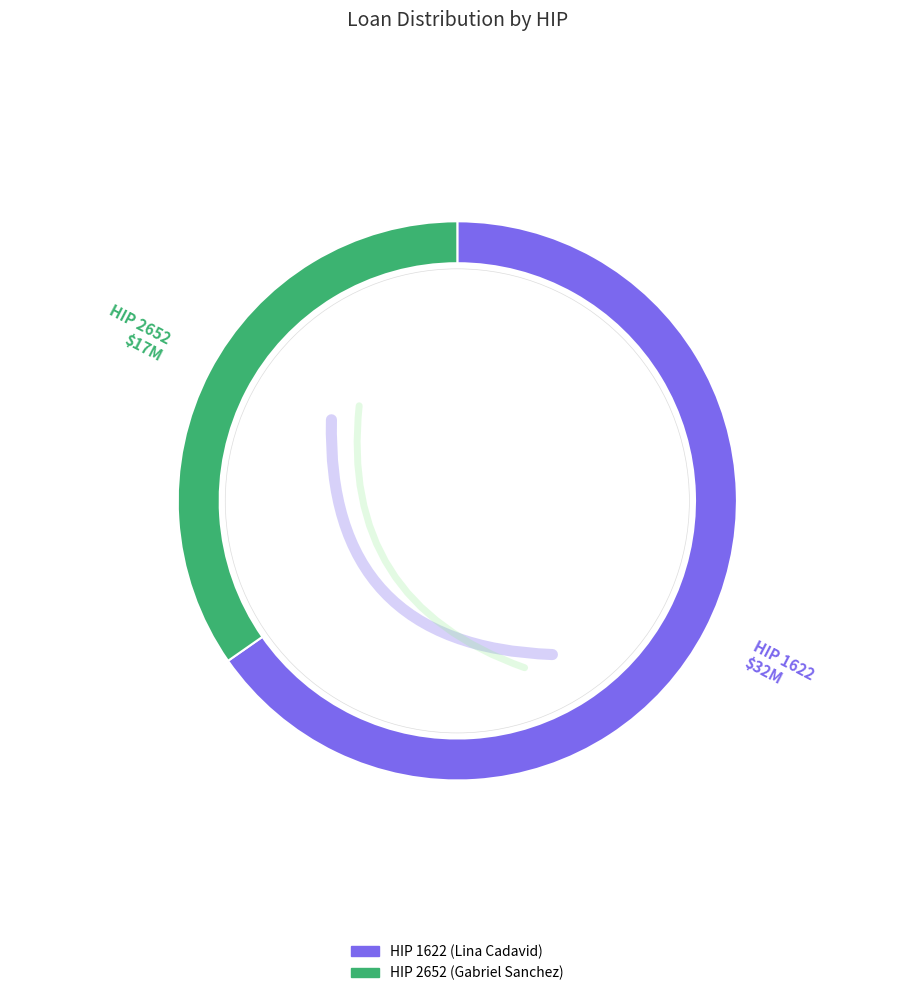

Is there a majority slice in this chart?

Yes